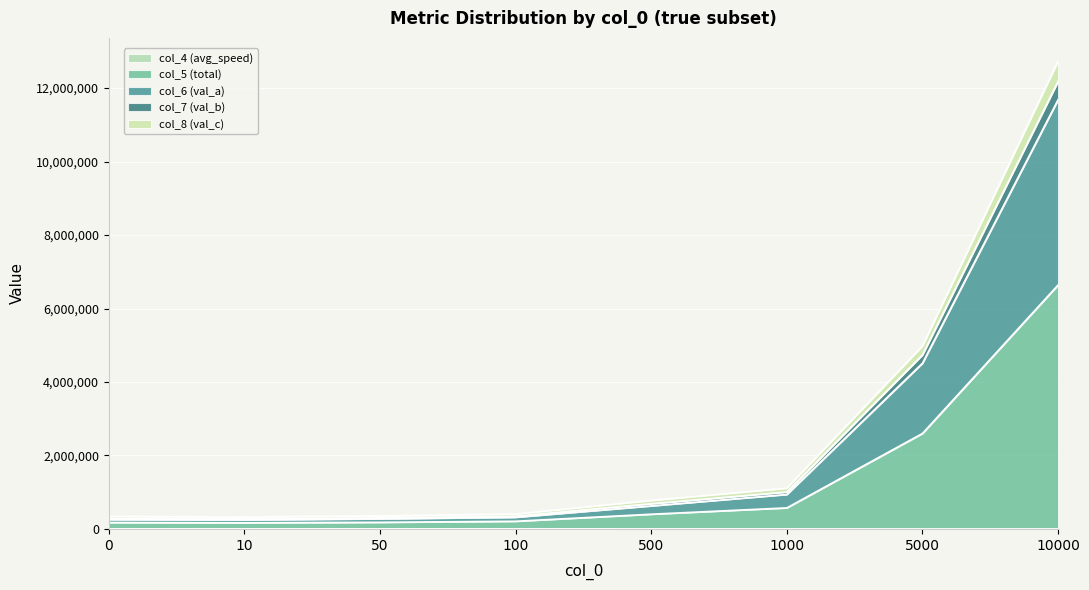

Reading right to left, list all the values displayed in this chart.

col_4 (avg_speed): 145.8	353.0	1813.6	2296.2	2708.7	2744.3	2640.6	2518.2
col_5 (total): 6640555.8	2599589.0	574178.6	401644.2	209959.7	181384.3	168032.5	175630.2
col_6 (val_a): 11683151.8	4511455.0	939415.6	628508.2	318461.7	275566.3	248065.5	256199.2
col_7 (val_b): 12731007.8	4979300.0	1110482.6	775214.2	406374.7	352552.3	326989.5	338738.2
col_8 (val_c): 12182407.8	4738406.0	1006518.6	686541.2	347866.7	302022.3	275123.5	284992.2